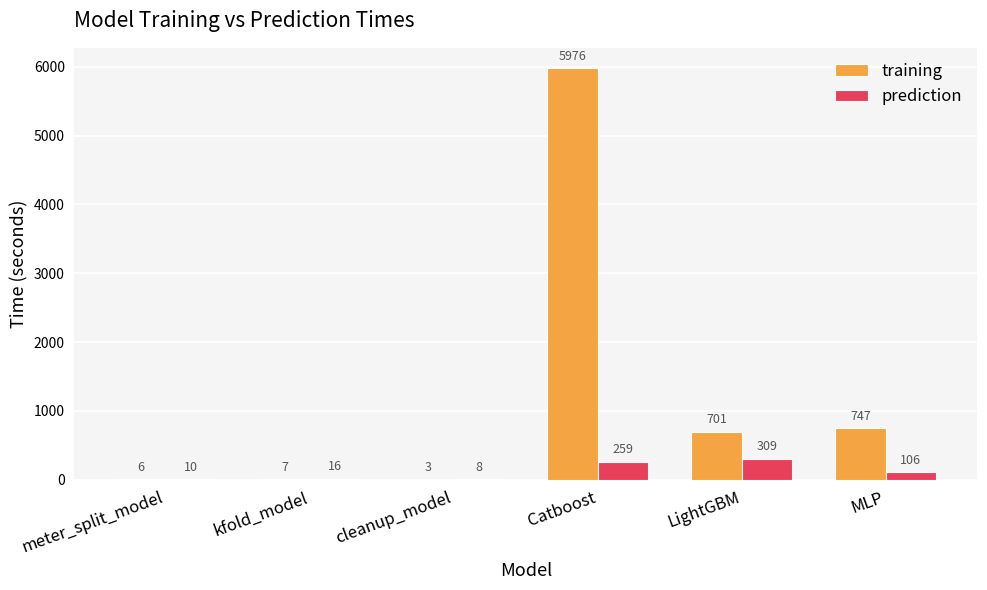

What is the total value across all series at meter_split_model?

16